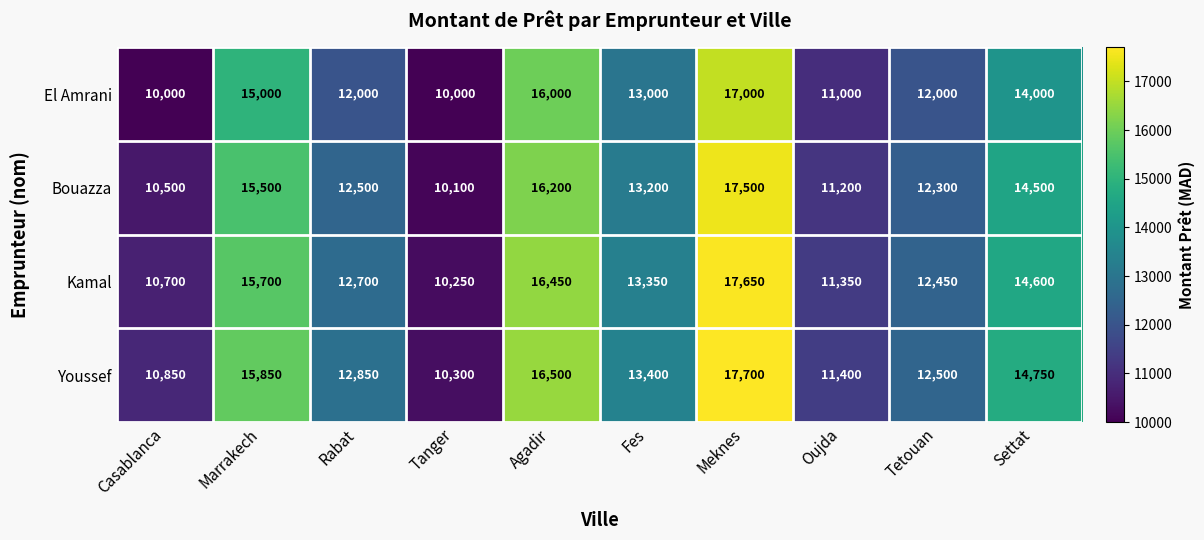

At which category is the sum across all series the highest?

Meknes